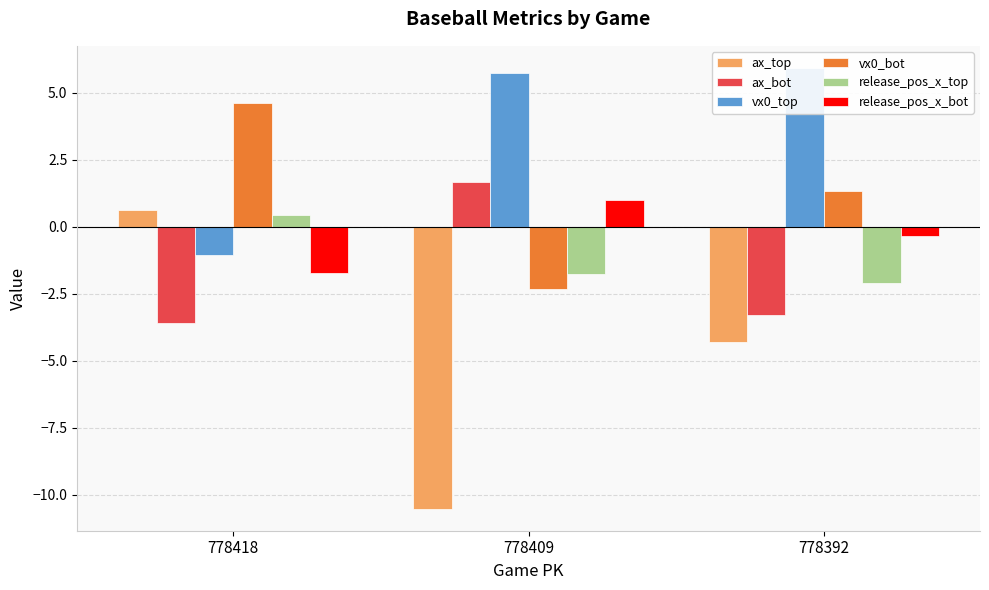

How many bars are there in total?

18